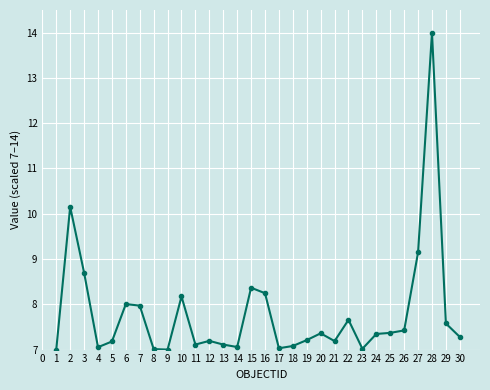

True or false: the data shows 10.5 at 20.

False